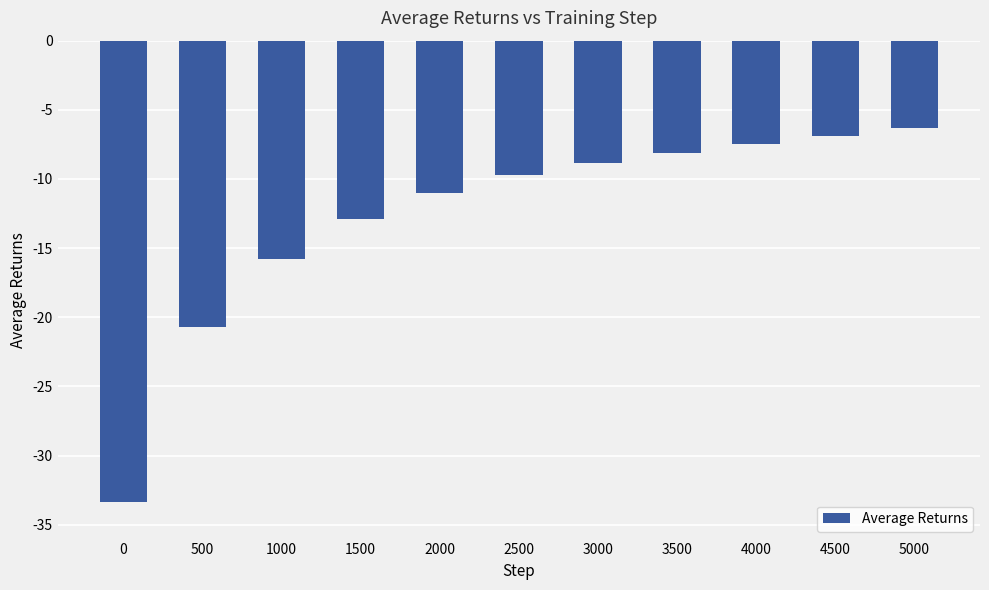

What is the difference between the second highest and minimum values?

26.5